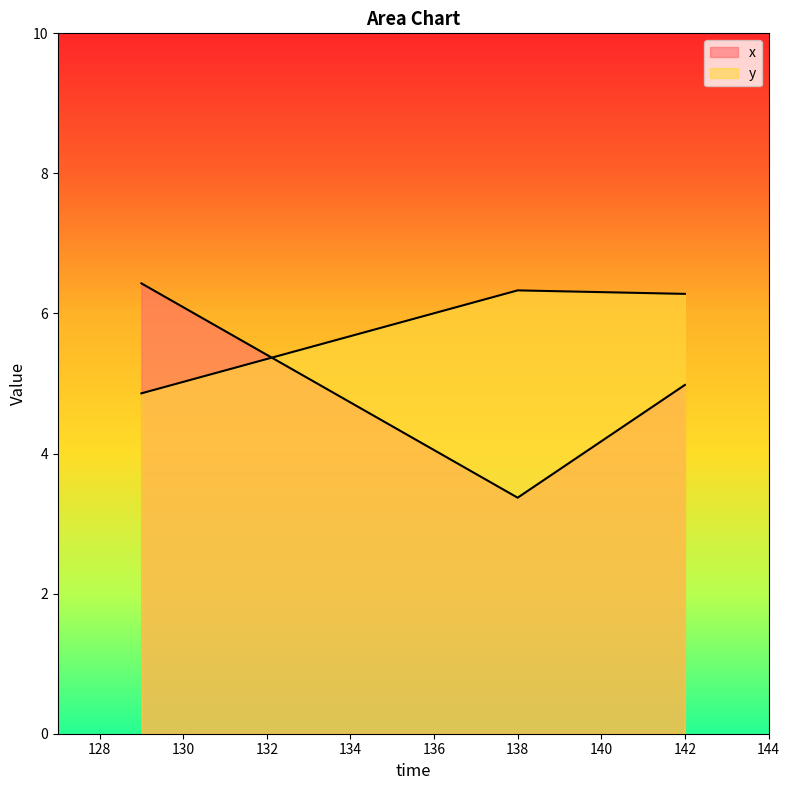

What is the approximate value of x at 142?

5.0